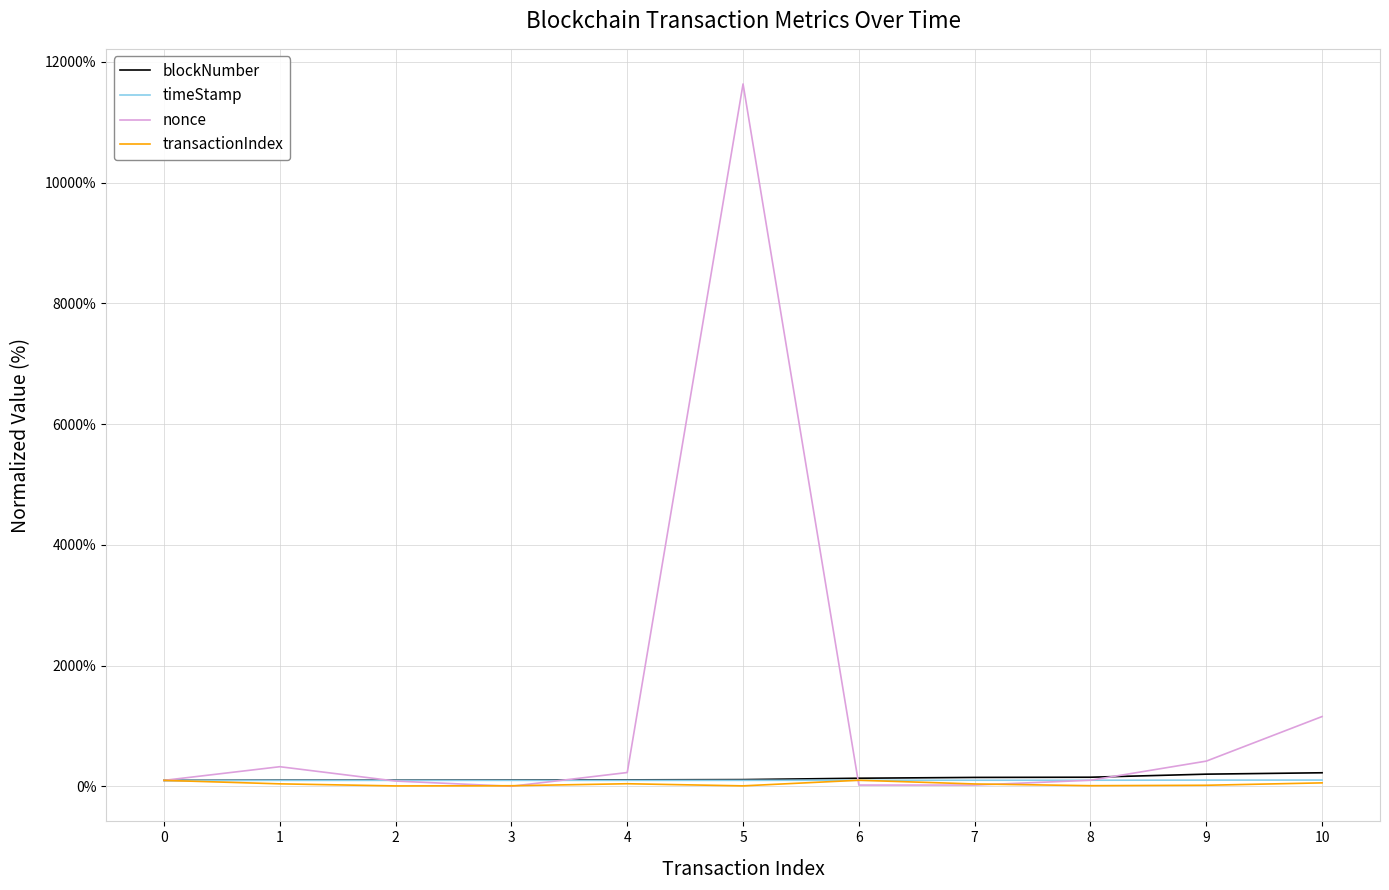

Is the value of nonce at 9 greater than the value of transactionIndex at 7?

Yes